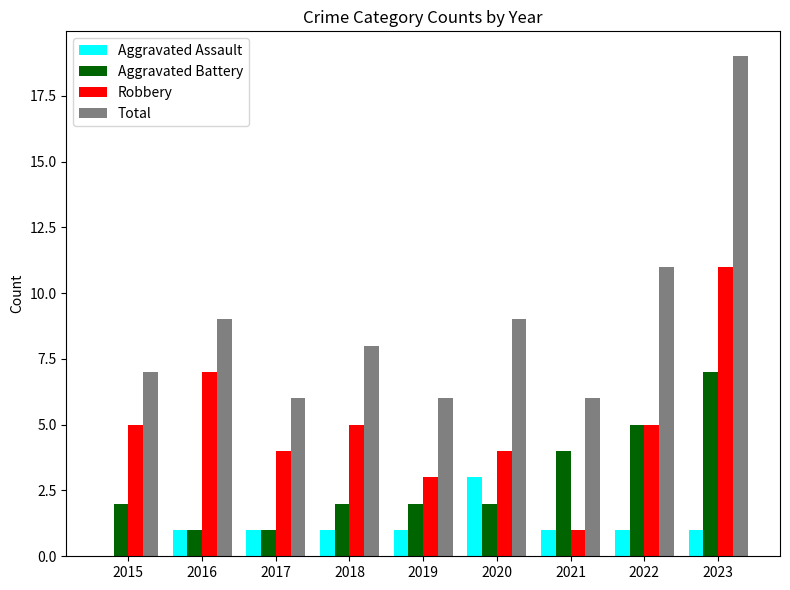

Reading left to right, list all the values displayed in this chart.

Aggravated Assault: 2015=0	2016=1	2017=1	2018=1	2019=1	2020=3	2021=1	2022=1	2023=1
Aggravated Battery: 2015=2	2016=1	2017=1	2018=2	2019=2	2020=2	2021=4	2022=5	2023=7
Robbery: 2015=5	2016=7	2017=4	2018=5	2019=3	2020=4	2021=1	2022=5	2023=11
Total: 2015=7	2016=9	2017=6	2018=8	2019=6	2020=9	2021=6	2022=11	2023=19